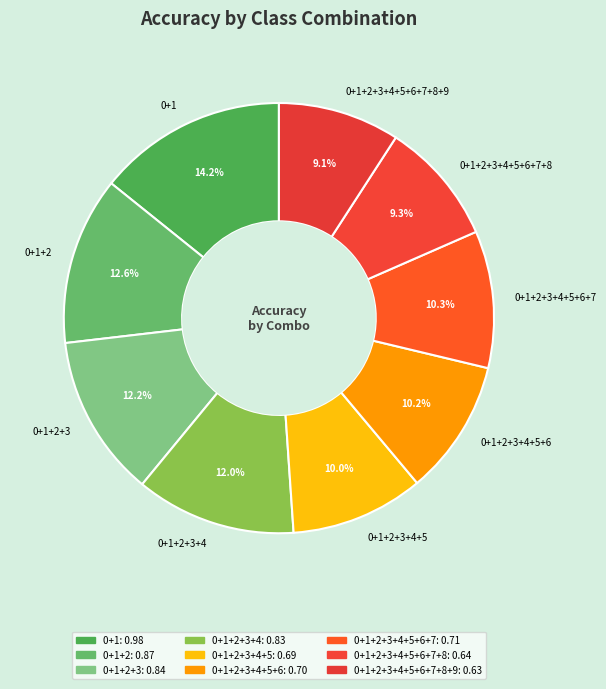

To the nearest percent, what portion does 0+1+2+3+4 represent?

12%